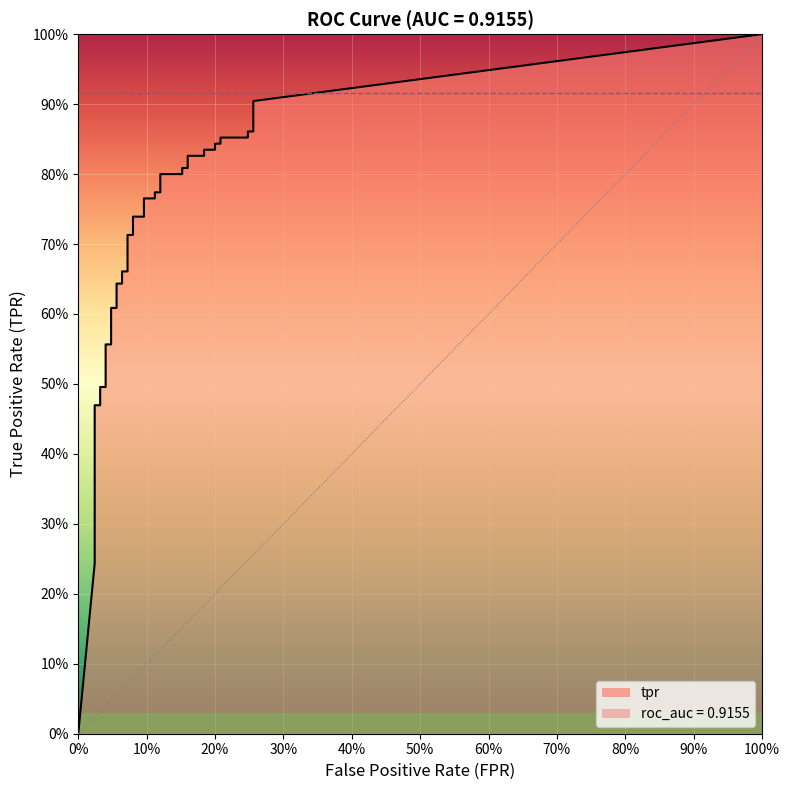

True or false: fpr has a value of 0.3 at 34.

False